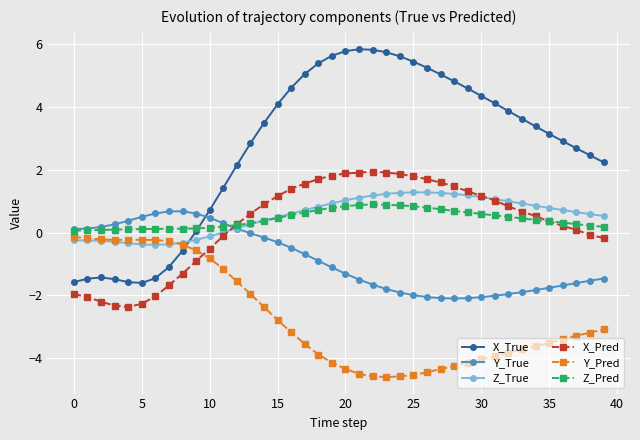

What are all the series names shown in the legend?

X_True, Y_True, Z_True, X_Pred, Y_Pred, Z_Pred